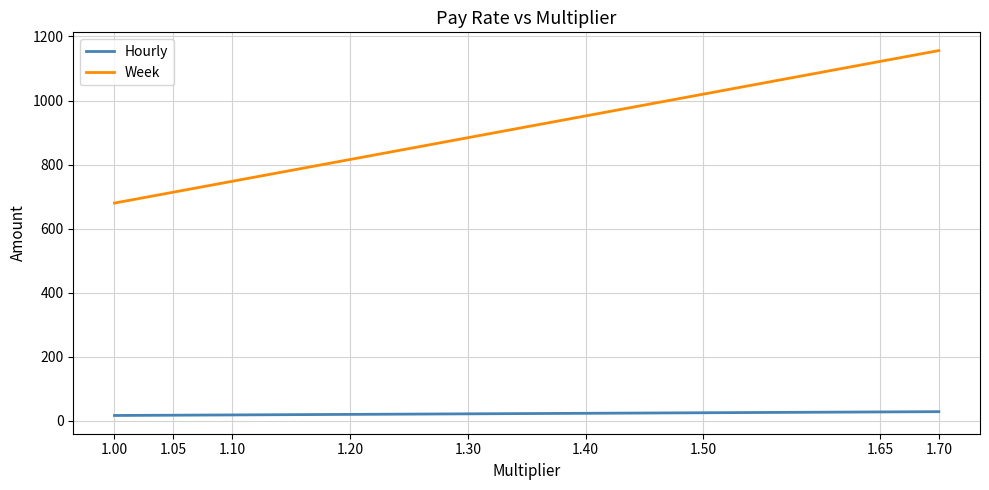

True or false: Week and Hourly cross at least once.

False